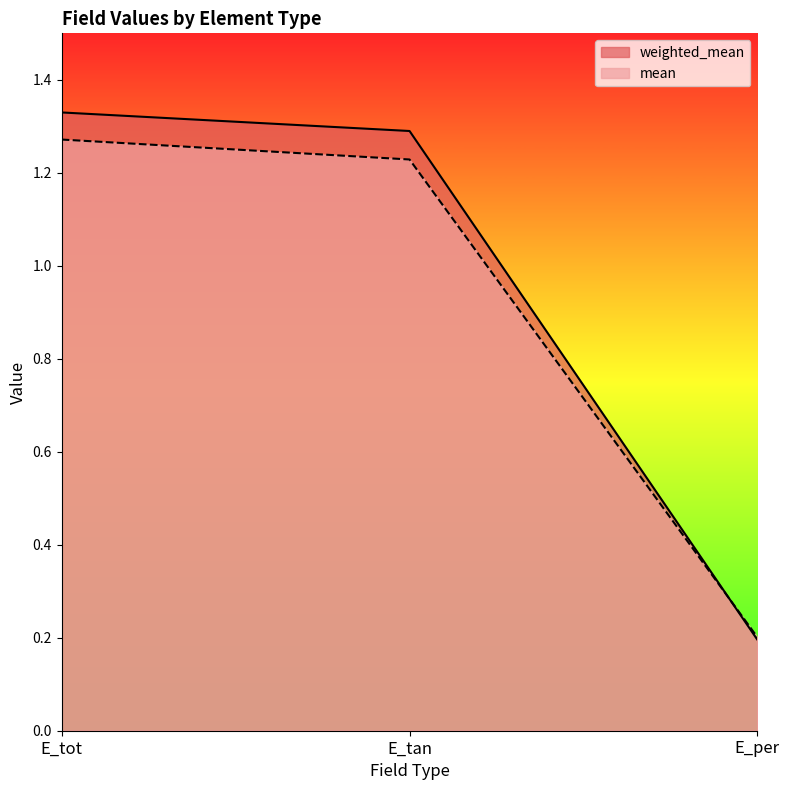

What is the value of the mean point at the 1st from the left?

1.3